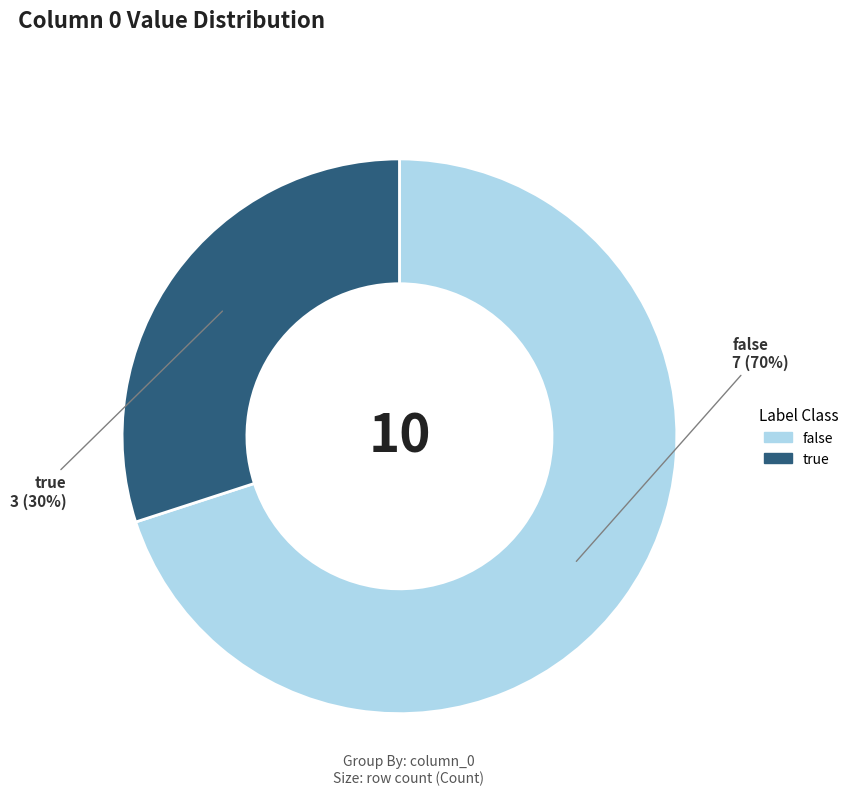

How many slices are in this pie chart?

2